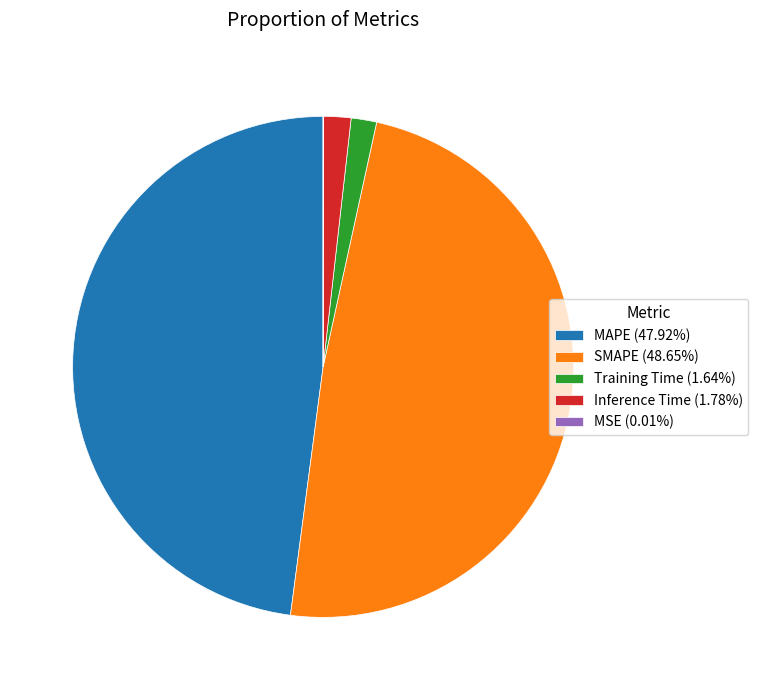

Combined, do Training Time (1.64%) and Inference Time (1.78%) account for over 50%?

No